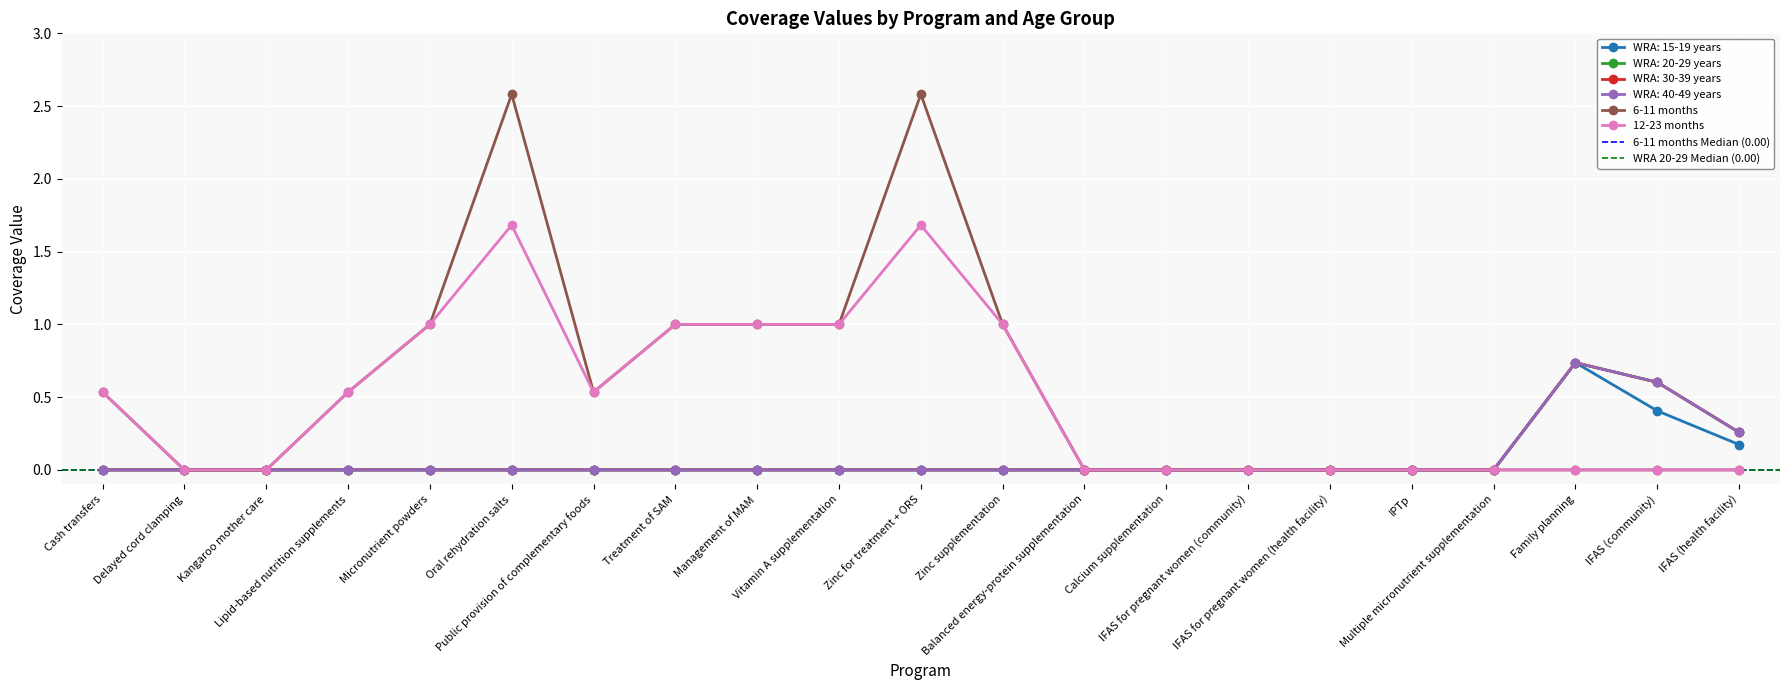

What is the label of the 15th point from the left?

IFAS for pregnant women (community)